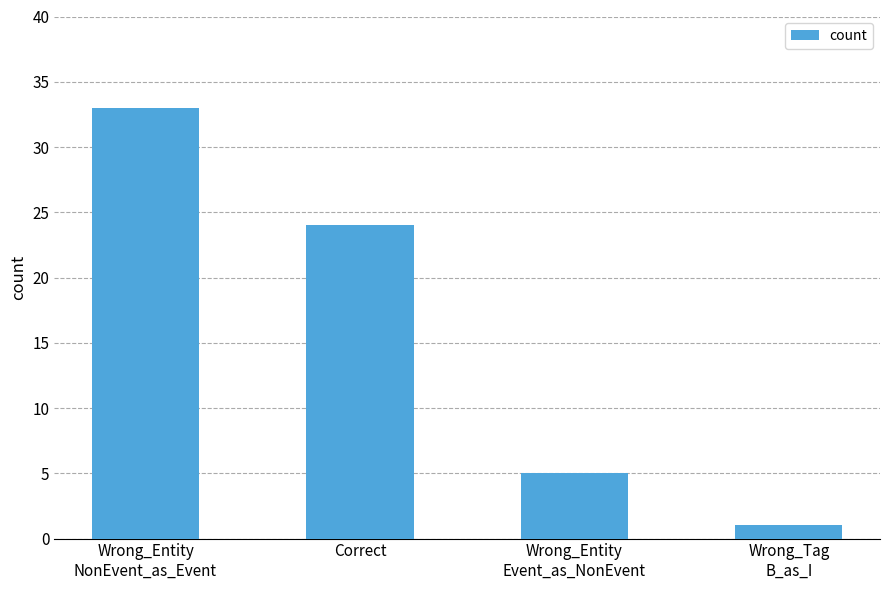

Rank the categories by value from highest to lowest.

Wrong_Entity
NonEvent_as_Event, Correct, Wrong_Entity
Event_as_NonEvent, Wrong_Tag
B_as_I